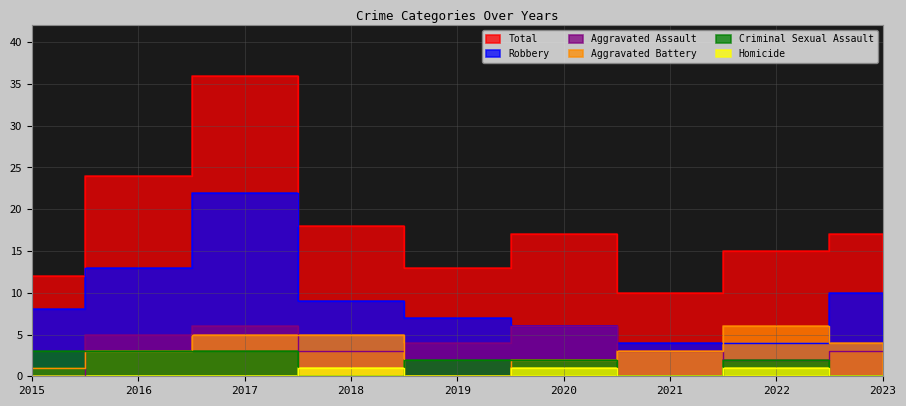

What is the average value of the Aggravated Assault series?

4